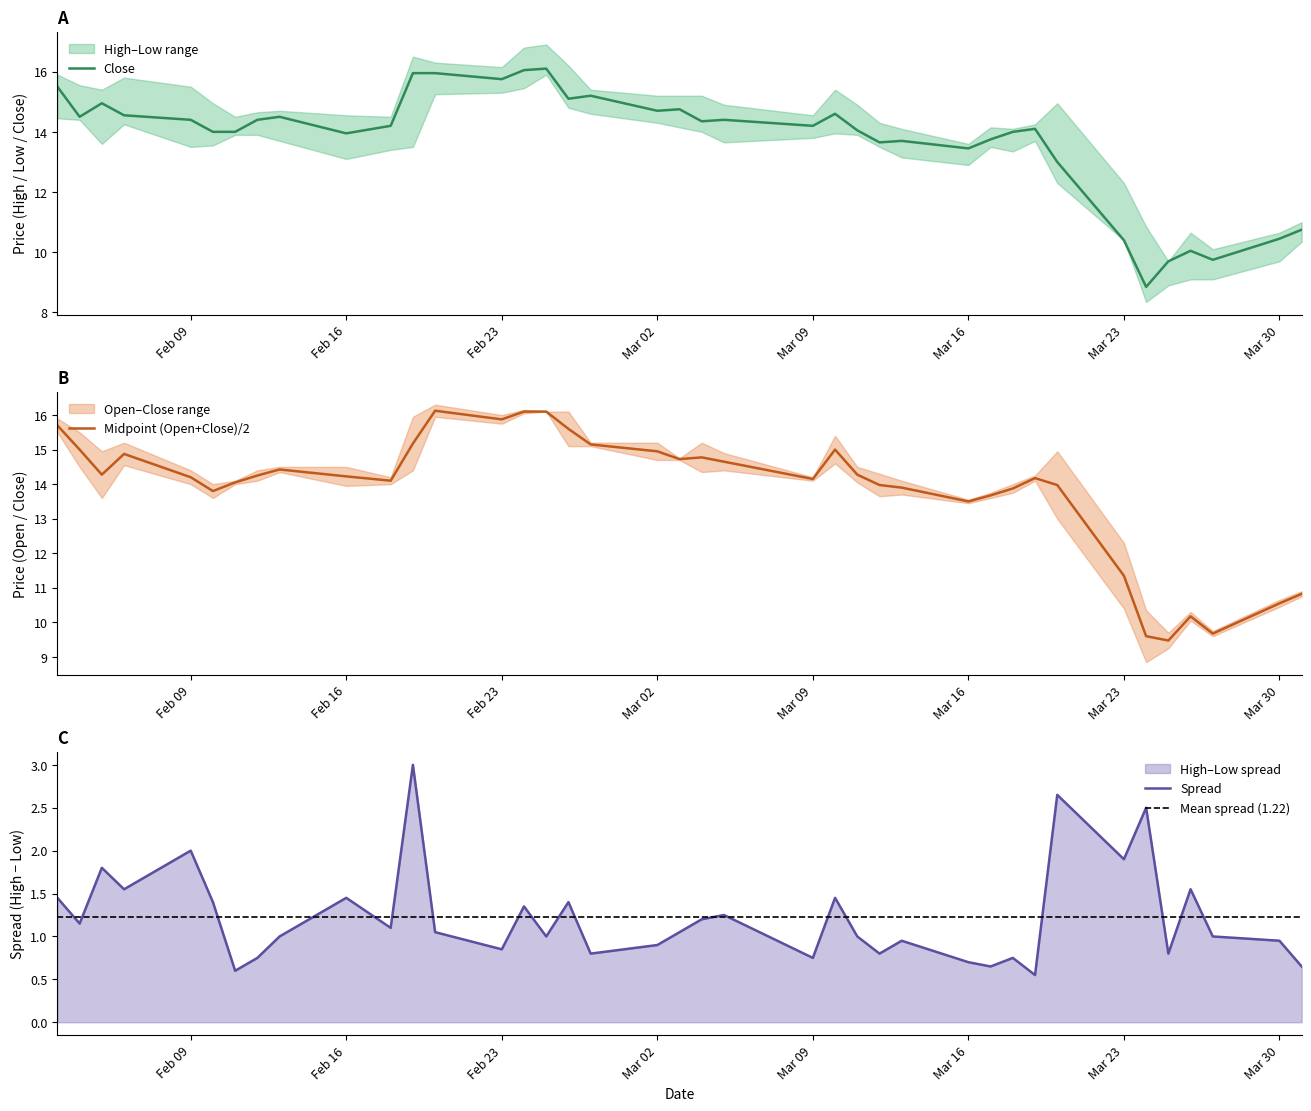

Is it true that Midpoint (Open+Close)/2 equals 19.9 at Feb 09?

False